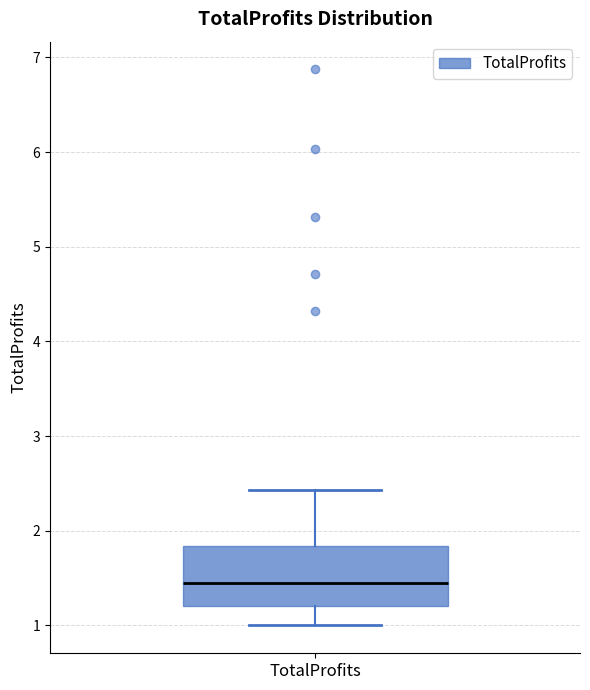

Transcribe this box plot: give where the median line is, the range the box spans, and where the two whiskers end, as read against the y-axis. The values are not printed on the chart, so give them approximately, as read against the axis.

median 1.4, box 1.2 to 1.8, whiskers 1.0 to 2.4